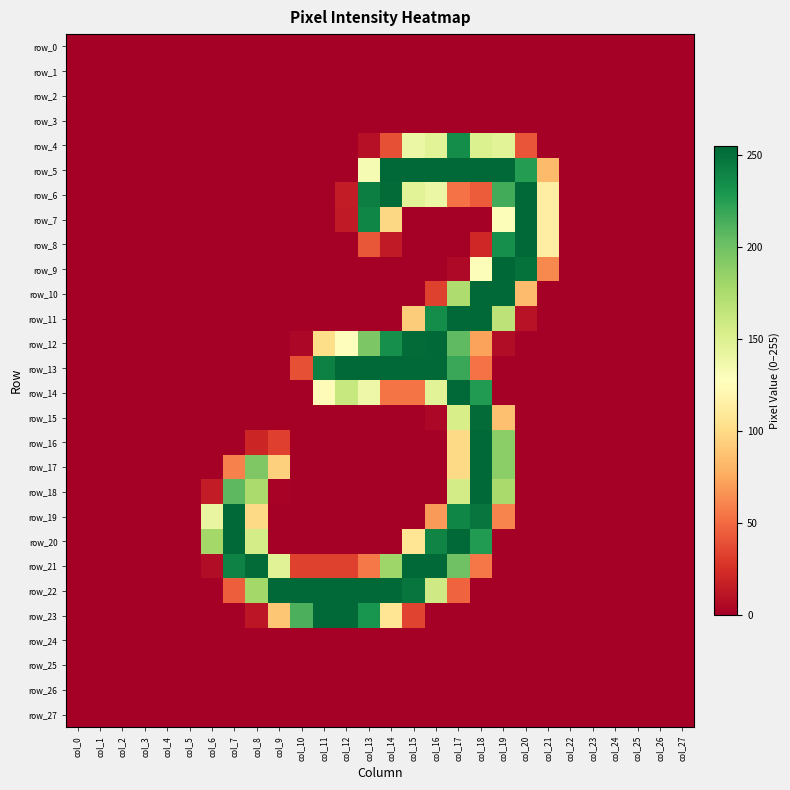

List the series in order of their peak value, highest first.

row_9, row_5, row_6, row_7, row_8, row_10, row_11, row_12, row_13, row_14, row_16, row_17, row_18, row_19, row_20, row_21, row_22, row_23, row_15, row_4, row_0, row_1, row_2, row_3, row_24, row_25, row_26, row_27